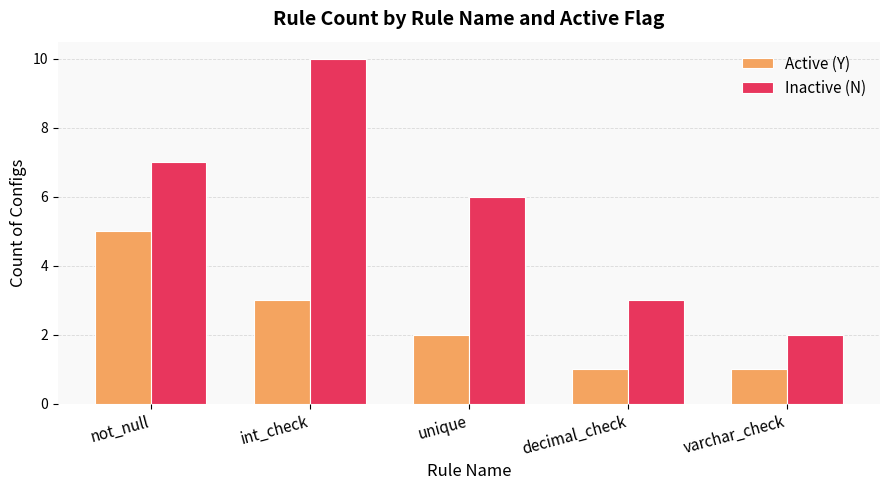

Is the value of Active (Y) at unique greater than the value of Inactive (N) at unique?

No